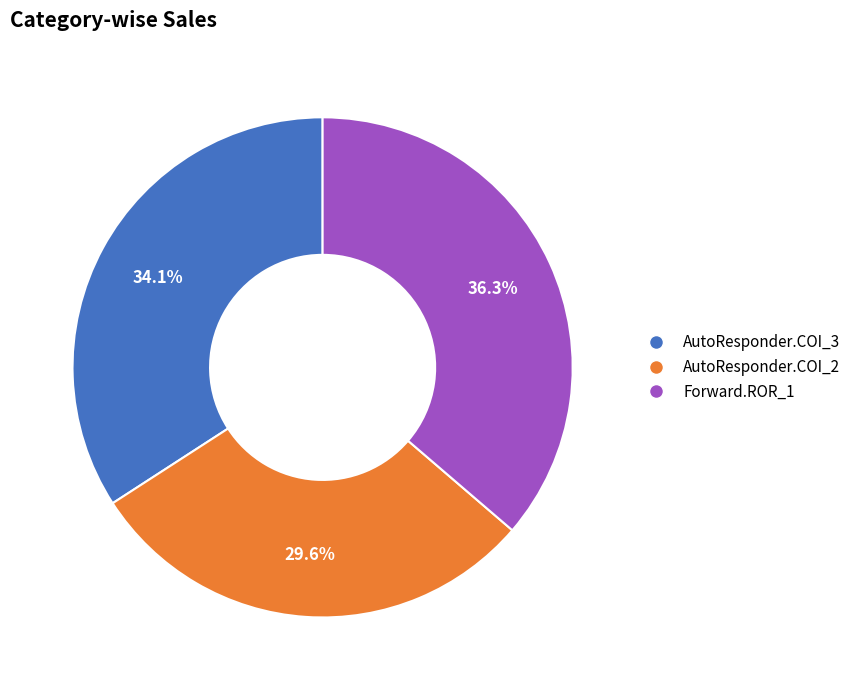

Does any single category account for the majority?

No